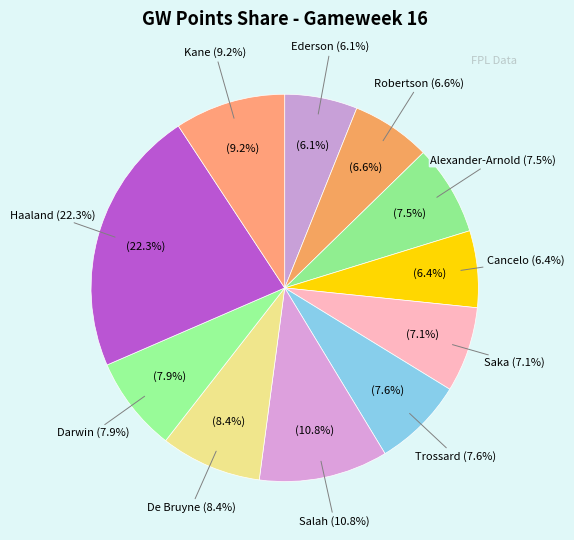

How many segments does this pie chart have?

11